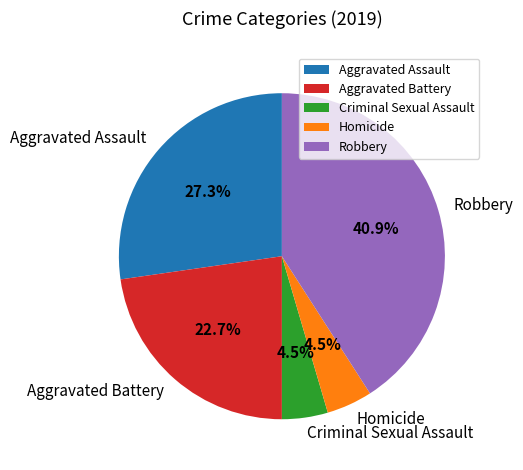

Do Robbery and Criminal Sexual Assault together represent more than half of the pie?

No